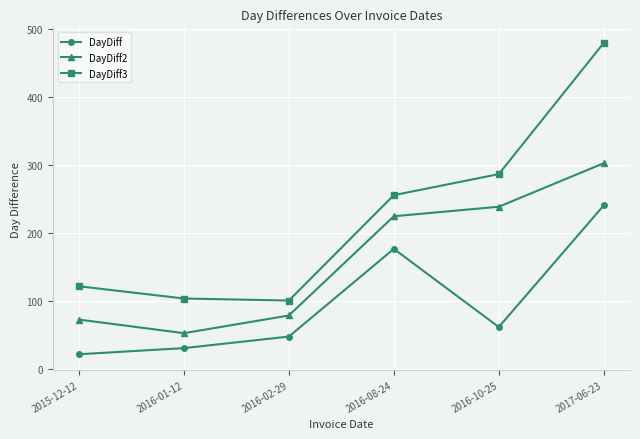

Reading right to left, what are all the values shown in this chart?

DayDiff: 241	62	177	48	31	22
DayDiff2: 303	239	225	79	53	73
DayDiff3: 480	287	256	101	104	122